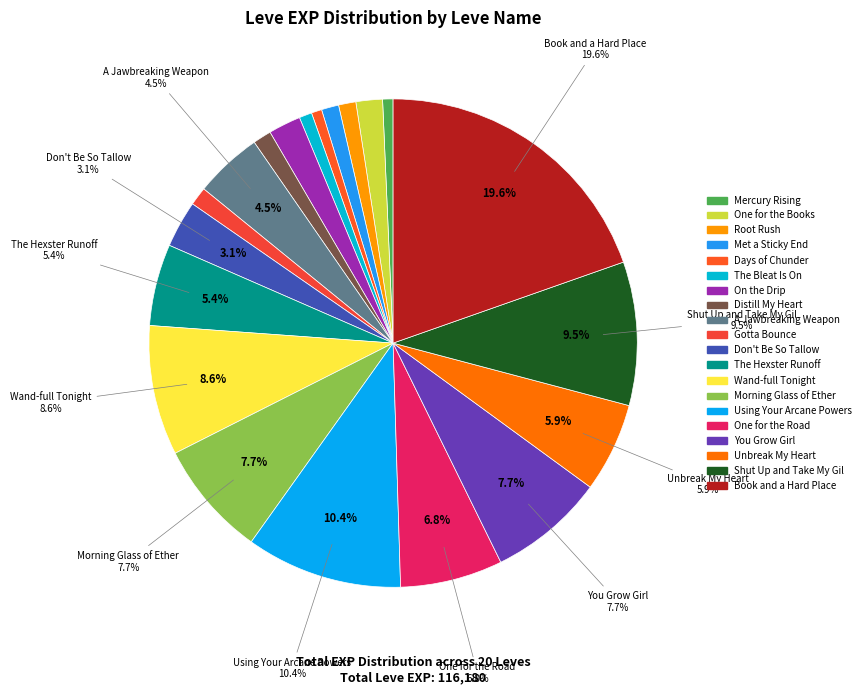

Is it true that One for the Books is 7% of the pie?

False